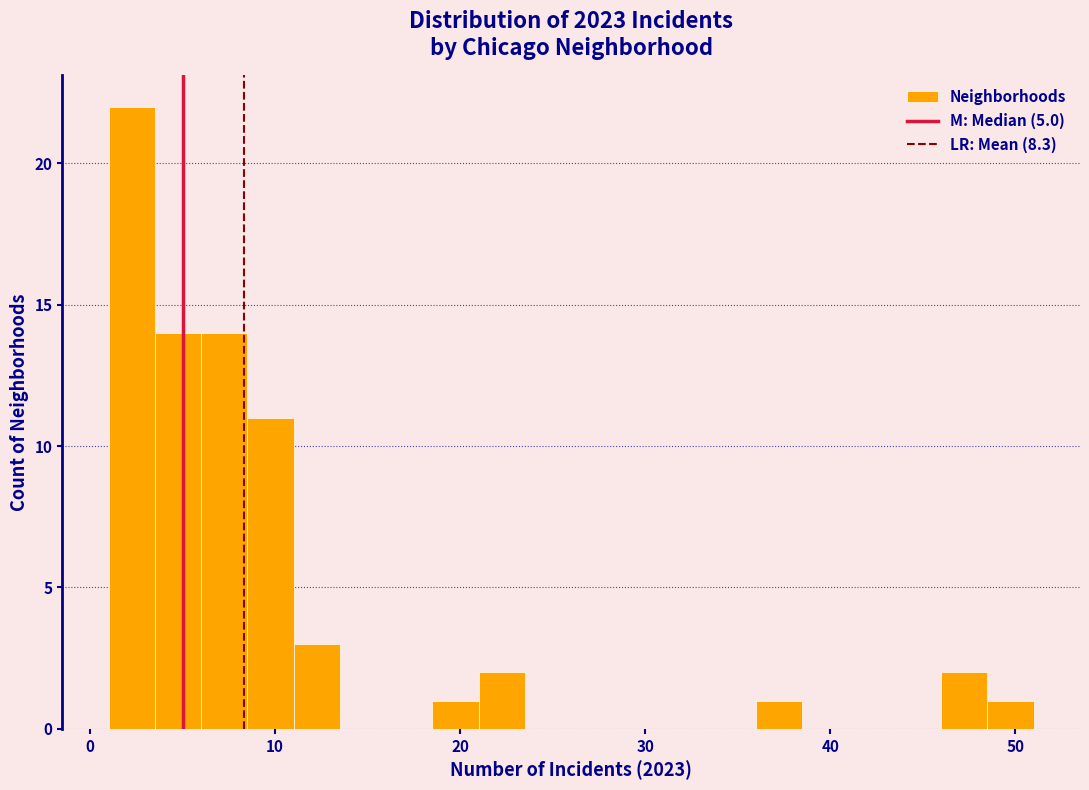

Read against the x-axis, roughly where is the centre of the tallest bar?

2